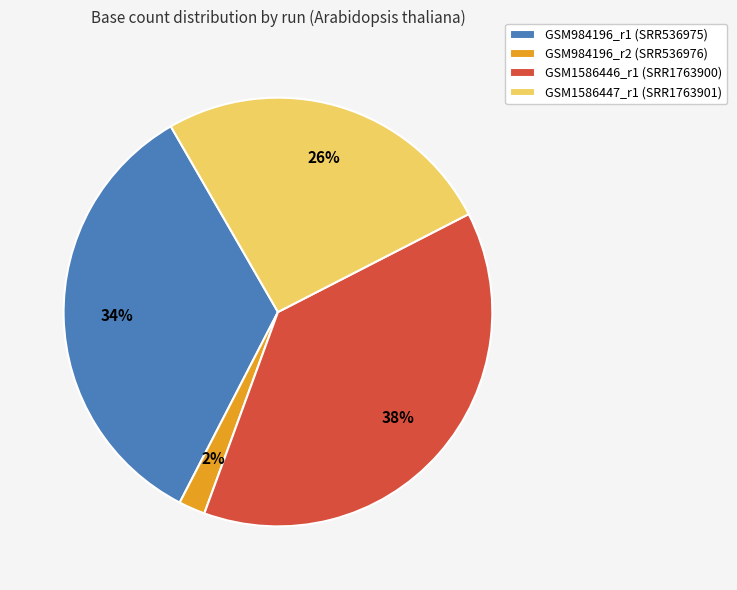

Does GSM984196_r2 (SRR536976) represent more than half of the total?

No